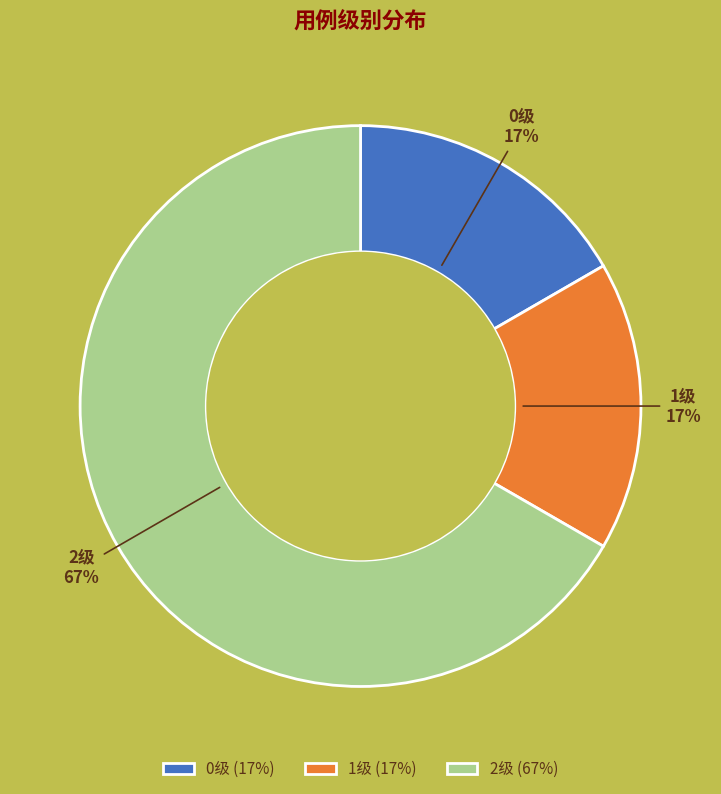

The 2级 slice represents 67% of the pie. True or false?

True